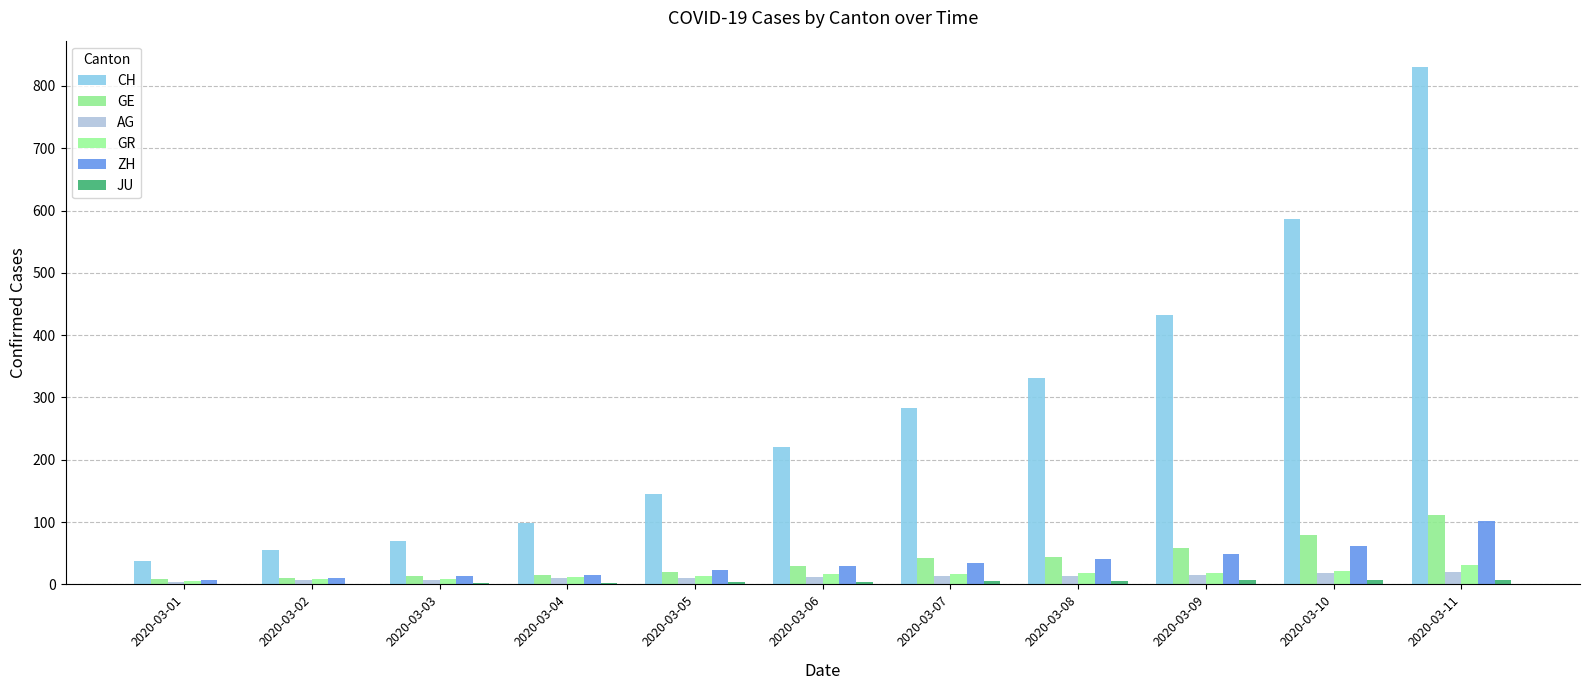

What is the difference between the maximum and minimum values in the AG series?

16